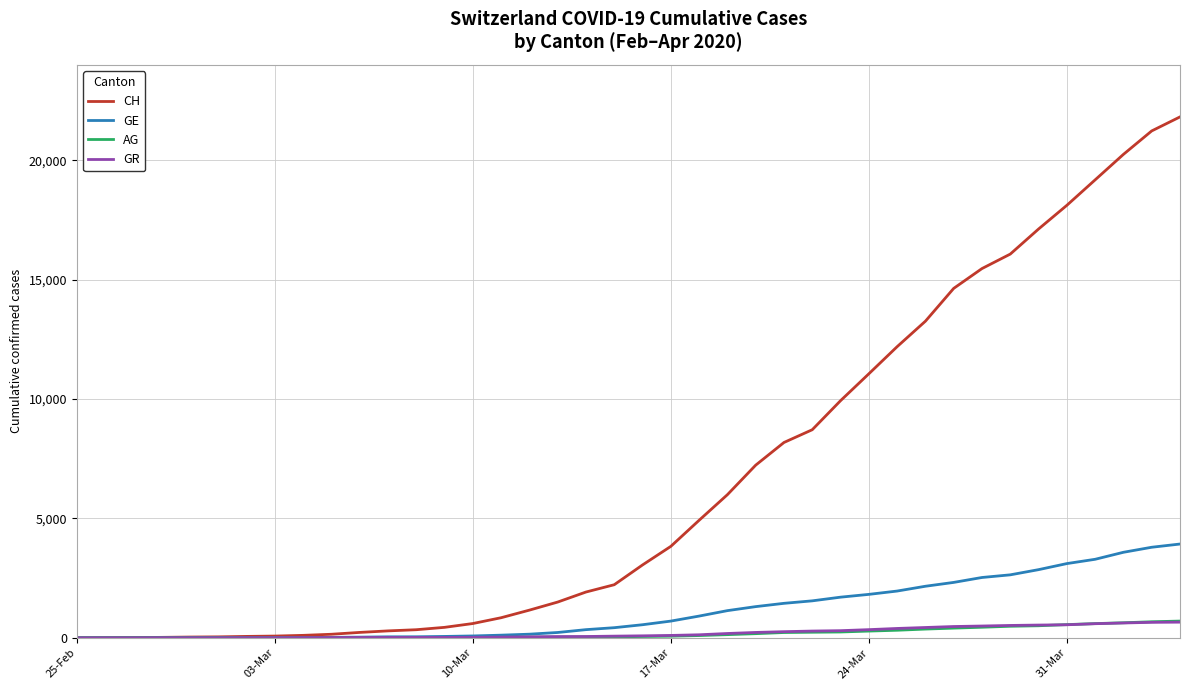

What is the highest value of the CH series?

21812